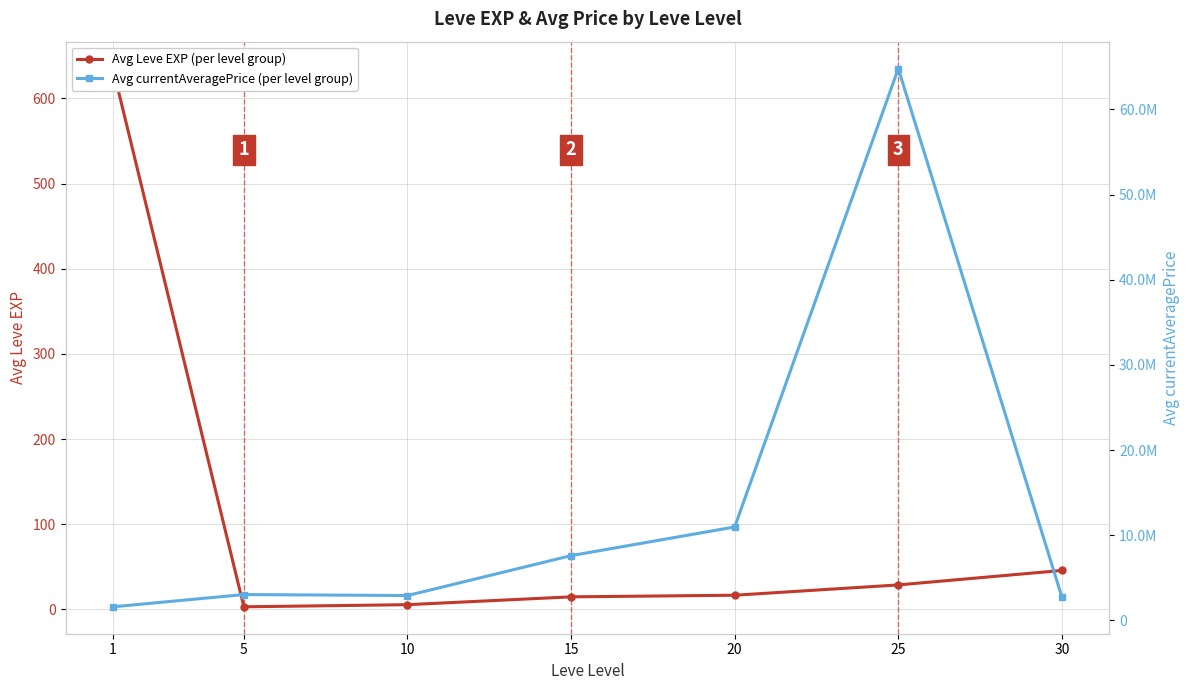

Which has a higher value, 10 or 5?

10